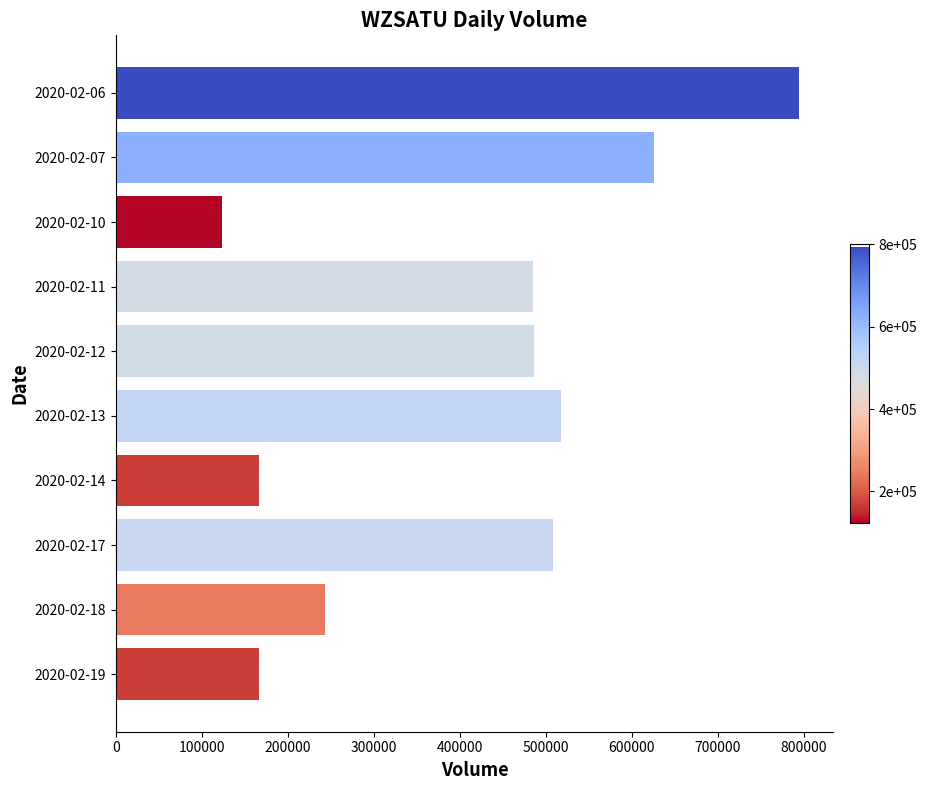

Approximately how many times larger is the value at 2020-02-12 compared to 2020-02-14?

2.9